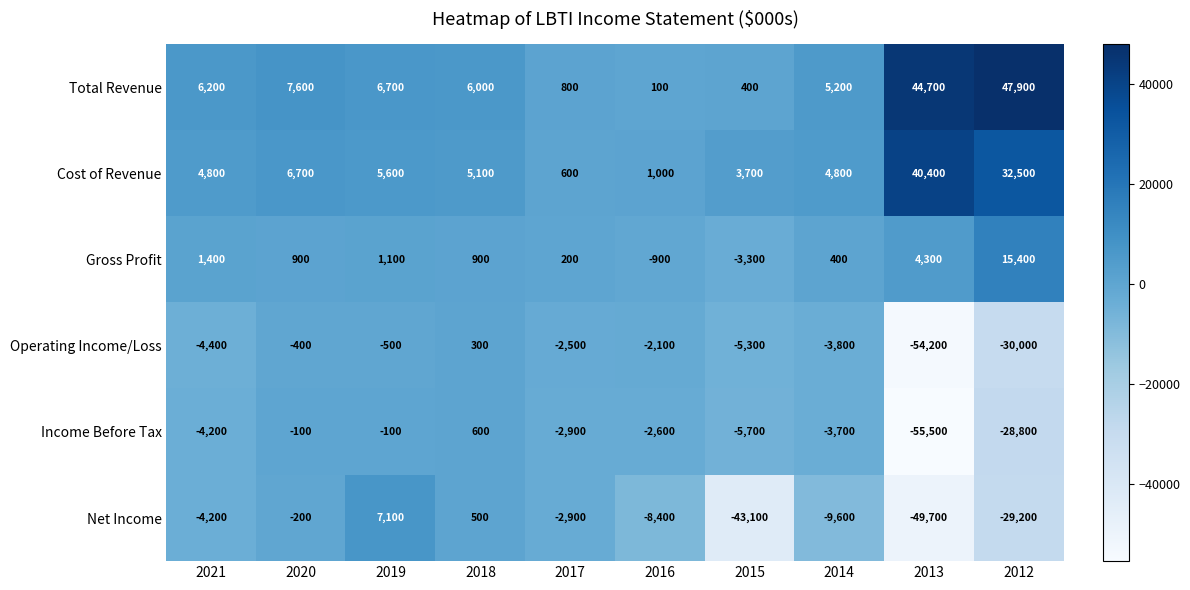

True or false: Cost of Revenue has a value of 40400 at 2013.

True